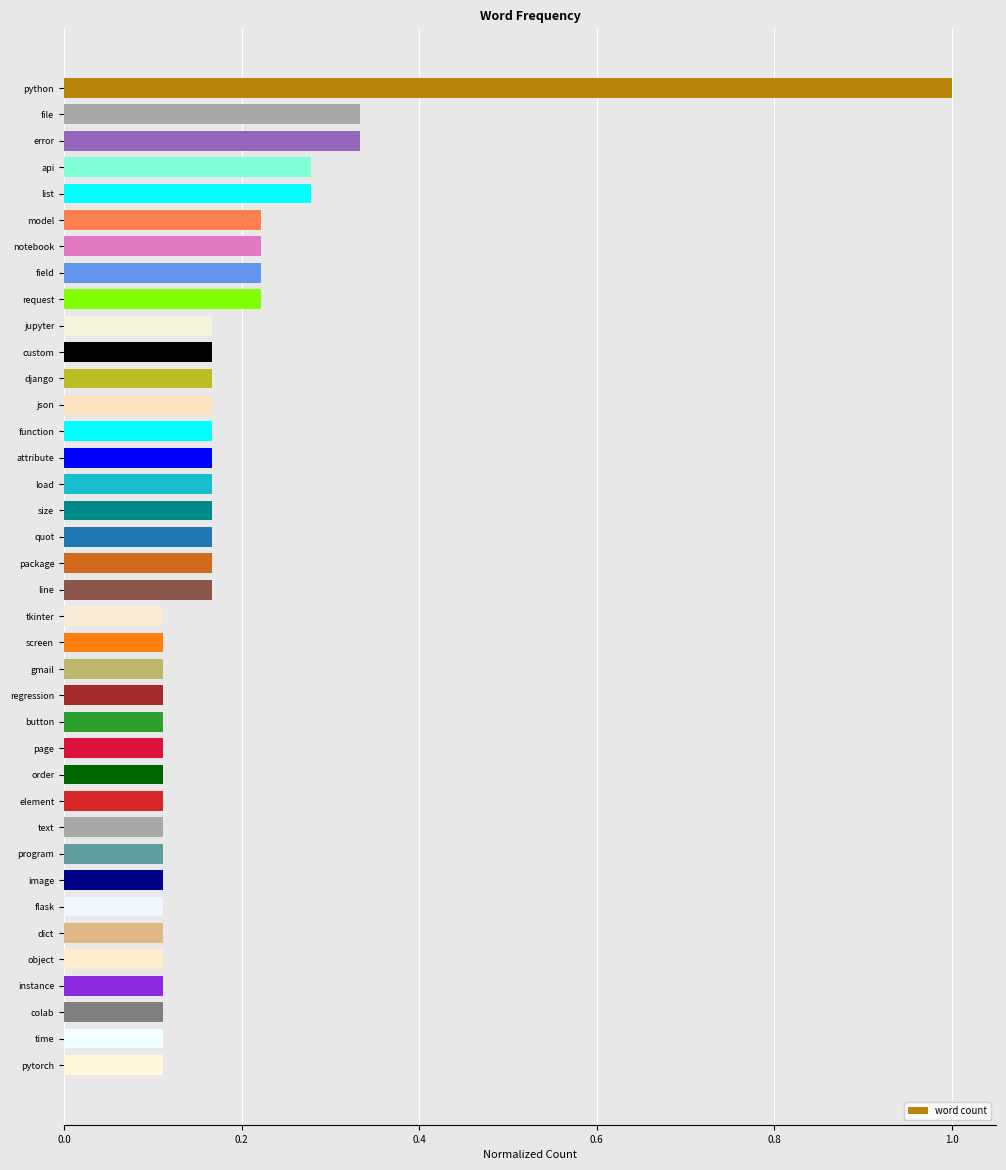

Which category has the highest value across all series?

python